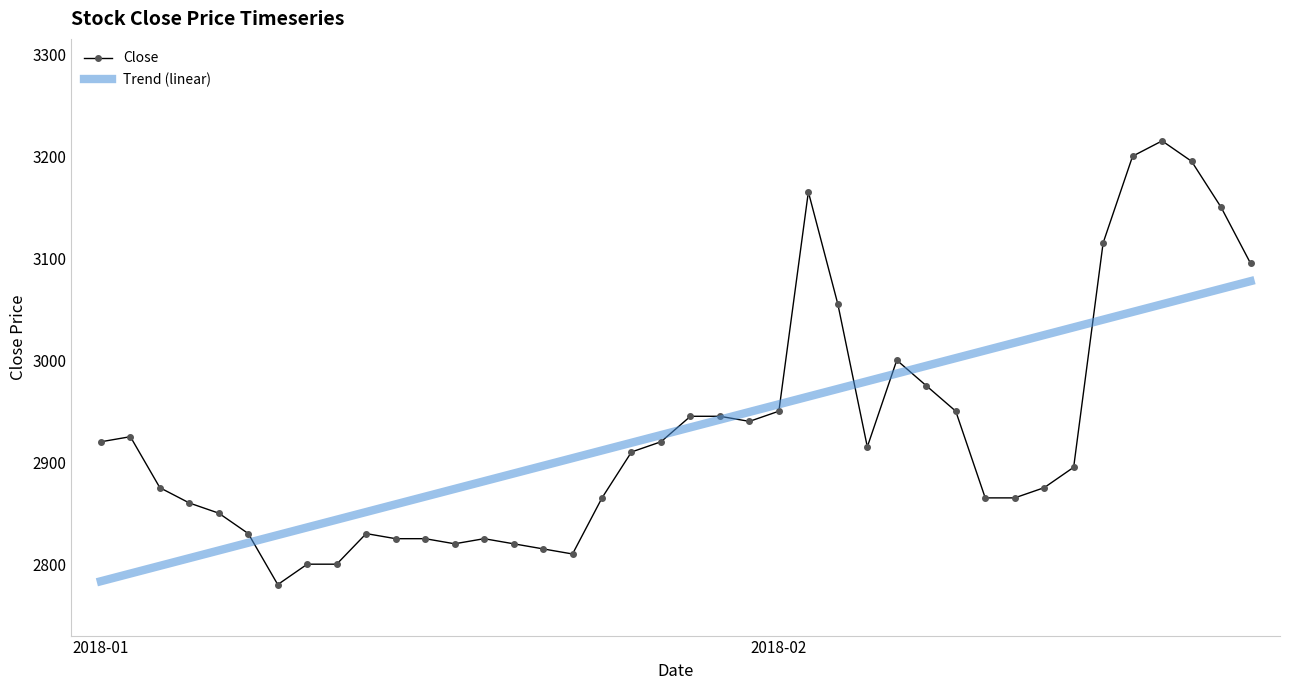

True or false: Close has more than 2 interior local peaks.

True